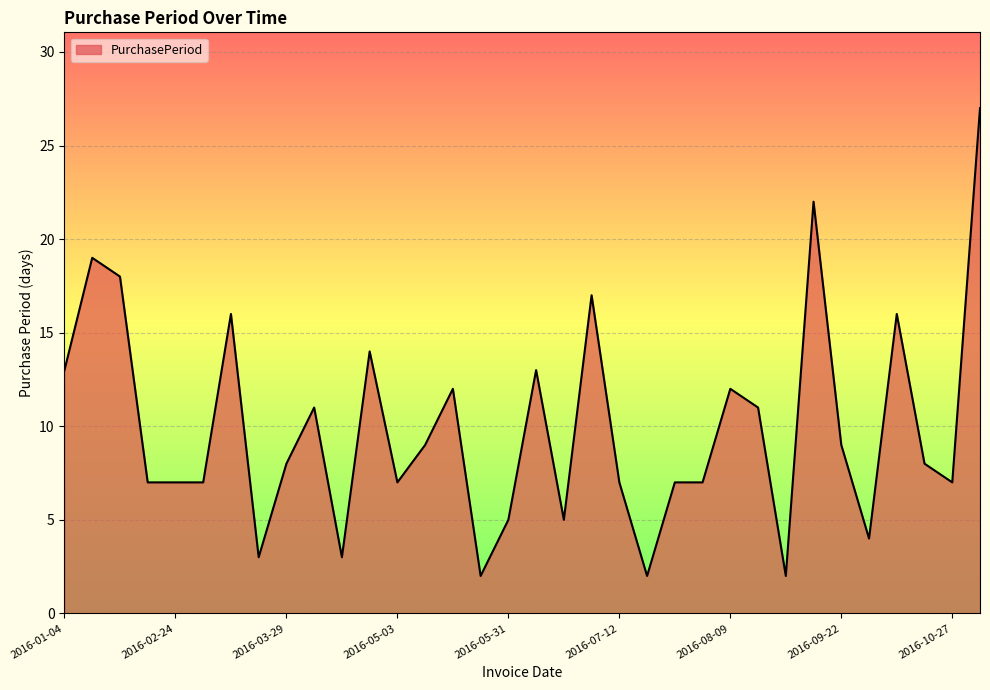

What is the sum of all values?

337